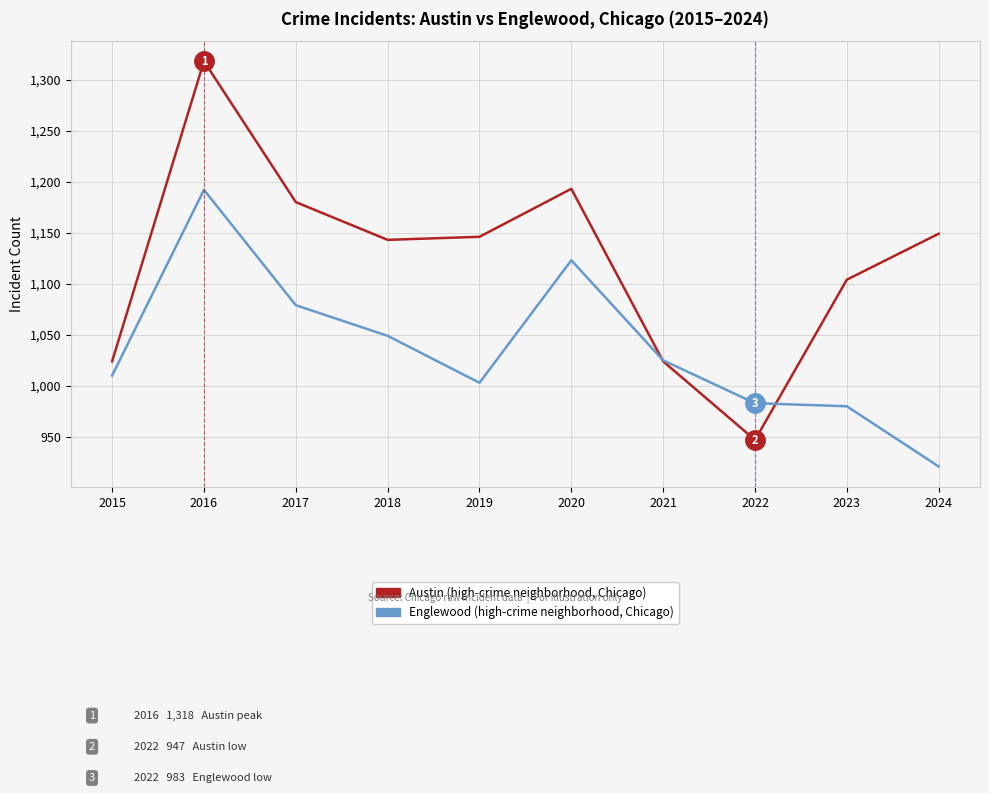

What is the spread (max minus min) of values at 2015?

14